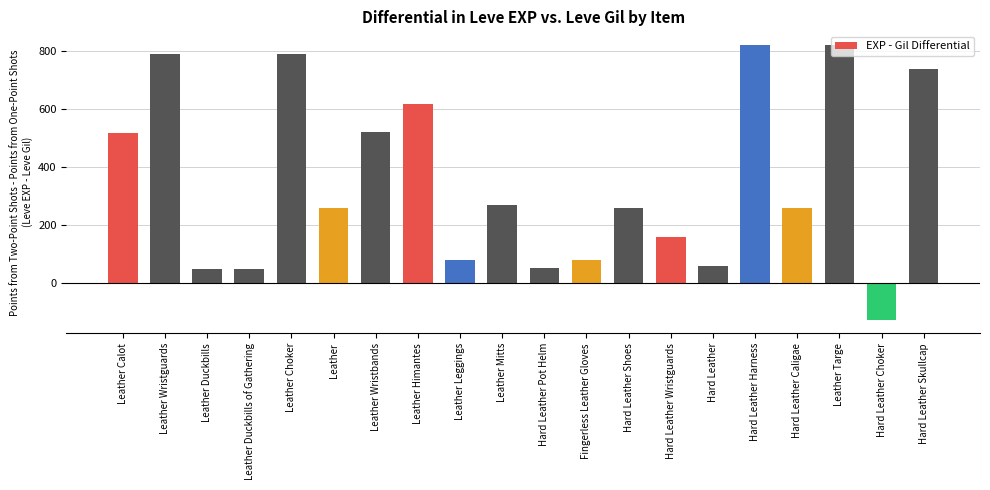

Approximately how many times larger is the value at Leather Himantes compared to Hard Leather Harness?

0.8